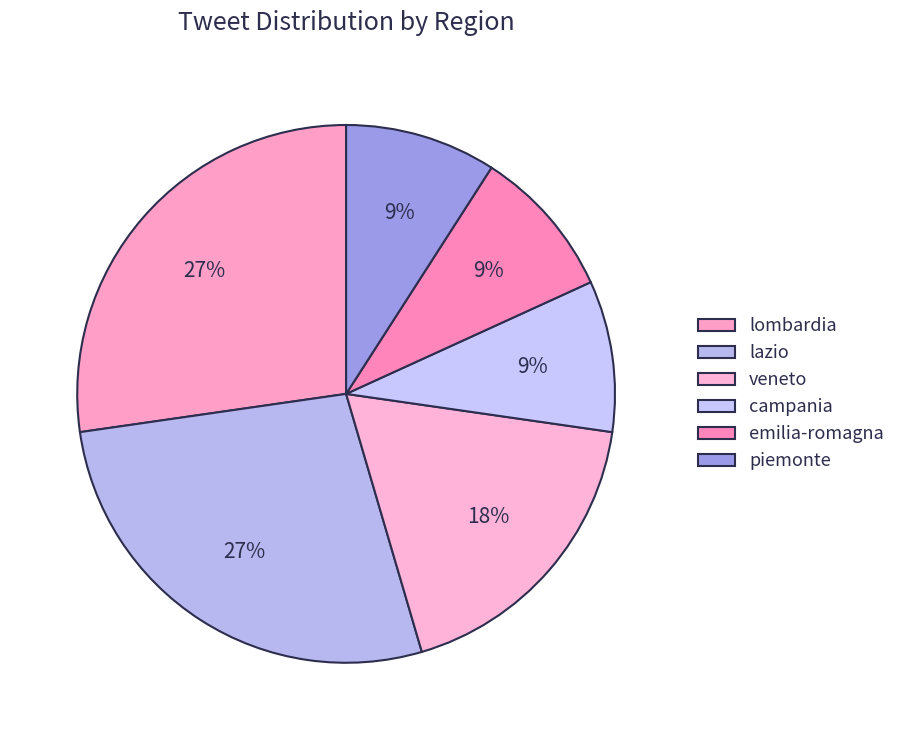

Rank the categories by value from lowest to highest.

campania, emilia-romagna, piemonte, veneto, lombardia, lazio